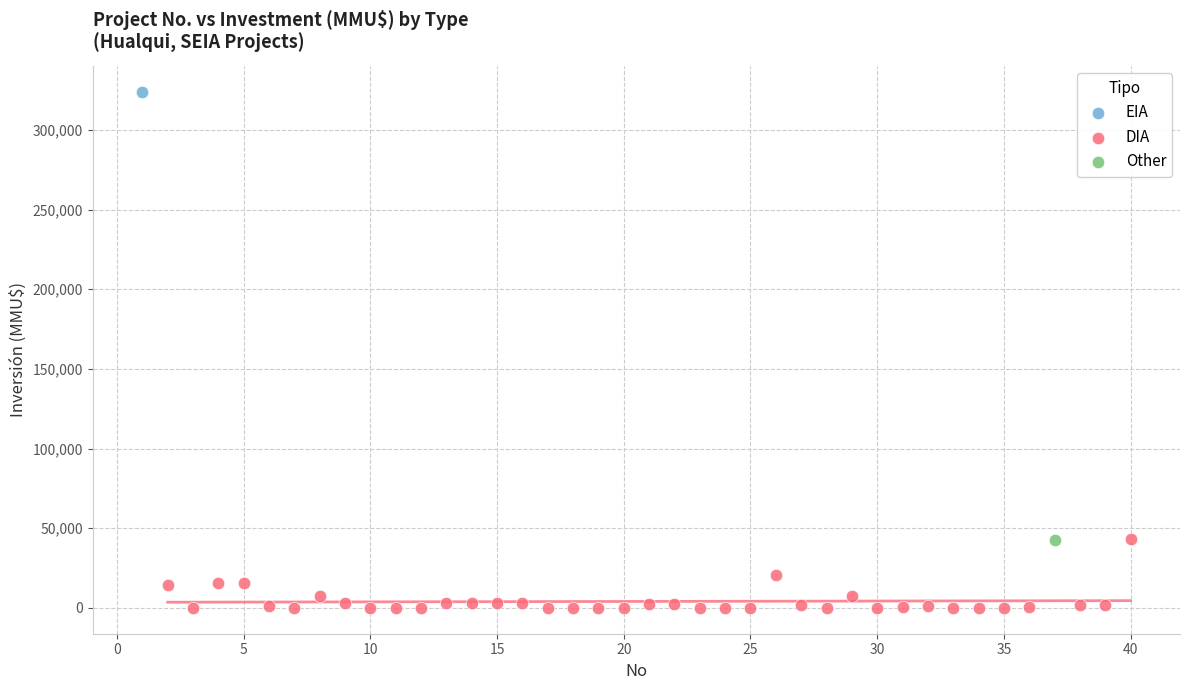

What are all the series names shown in the legend?

EIA, DIA, Other